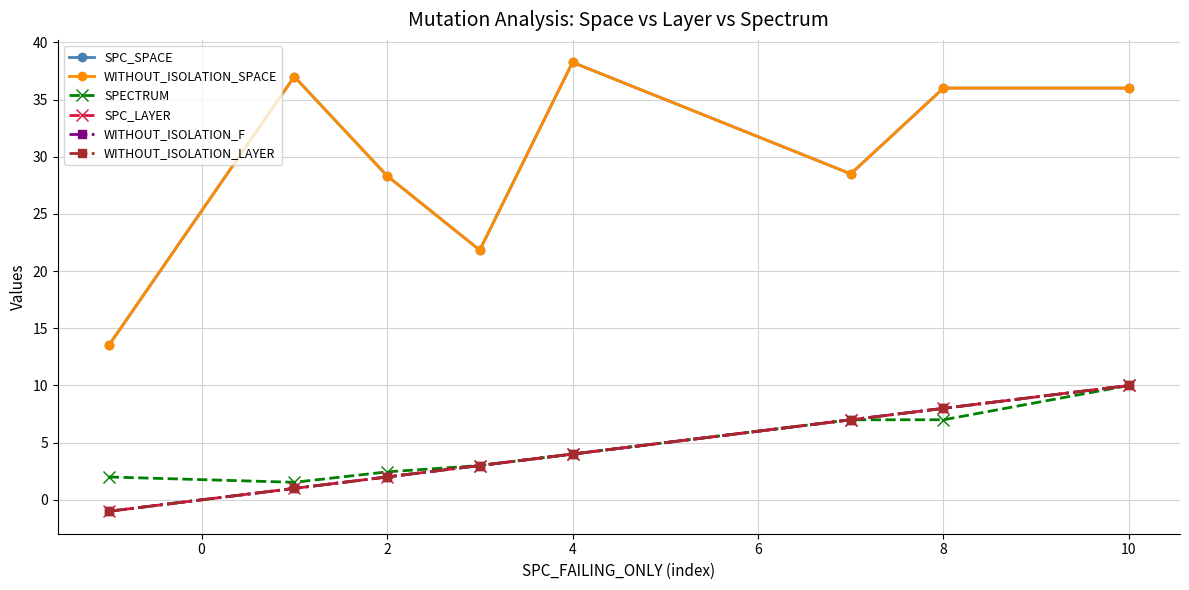

Does the chart have visible grid lines?

Yes